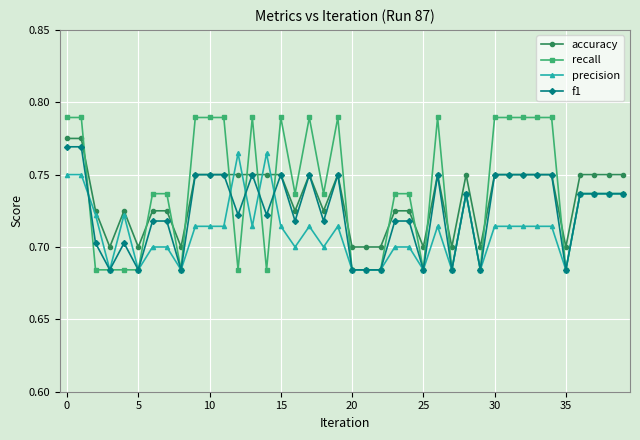

True or false: recall has more than 2 interior local peaks.

True